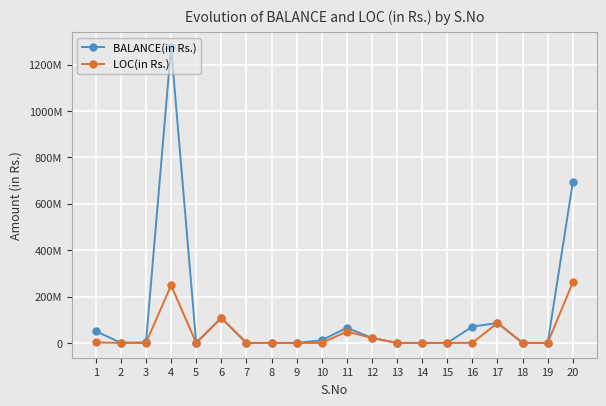

Between 2 and 15, which is larger?

2